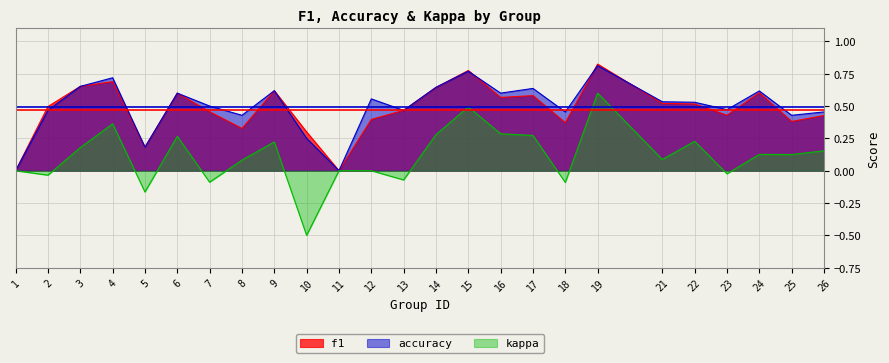

How many distinct data groups are displayed?

3